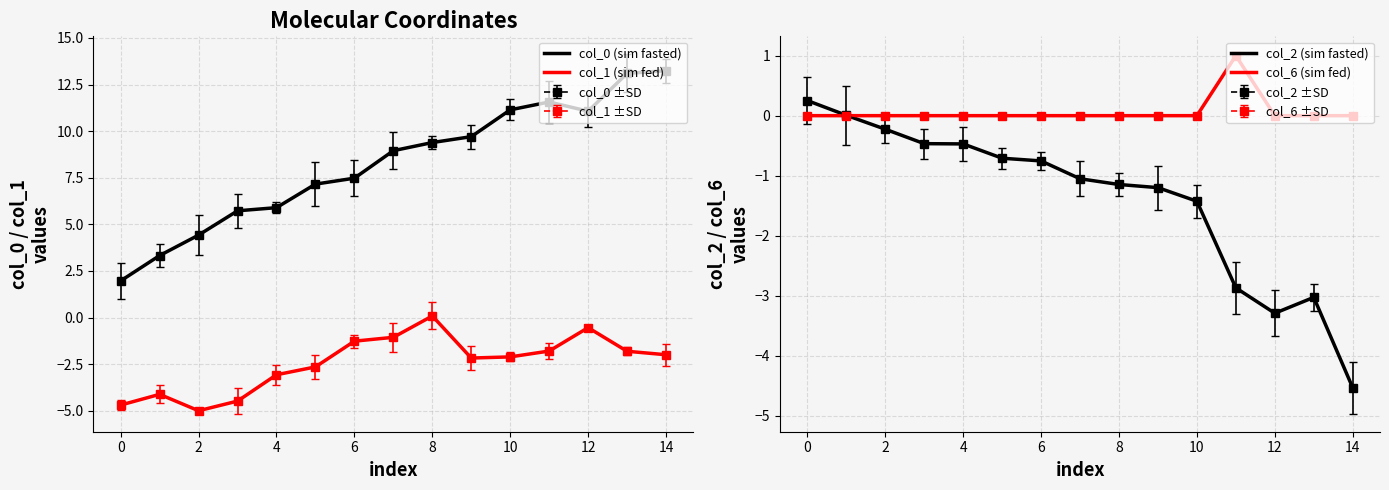

How many values in the col_6 (sim fed) series exceed 0?

1